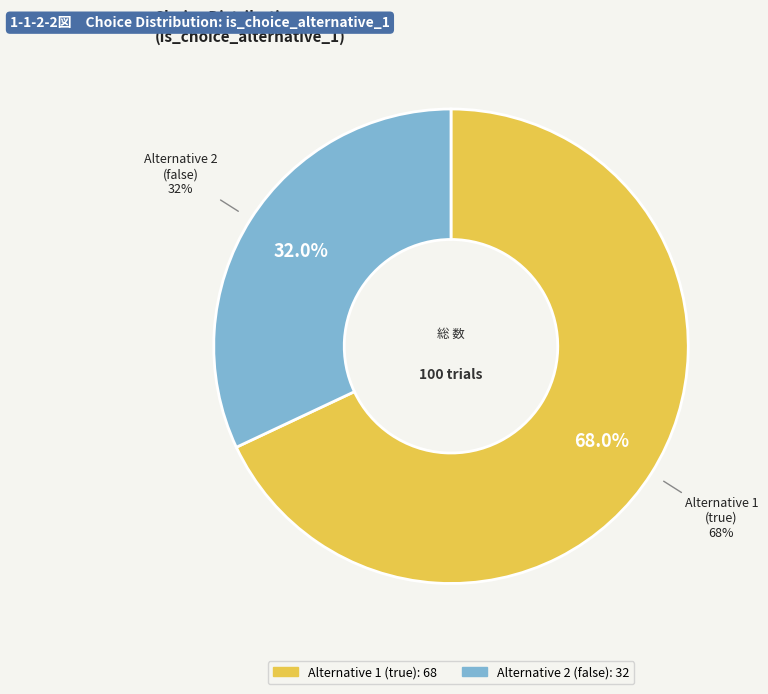

The Alternative 2 (false) slice represents 46% of the pie. True or false?

False